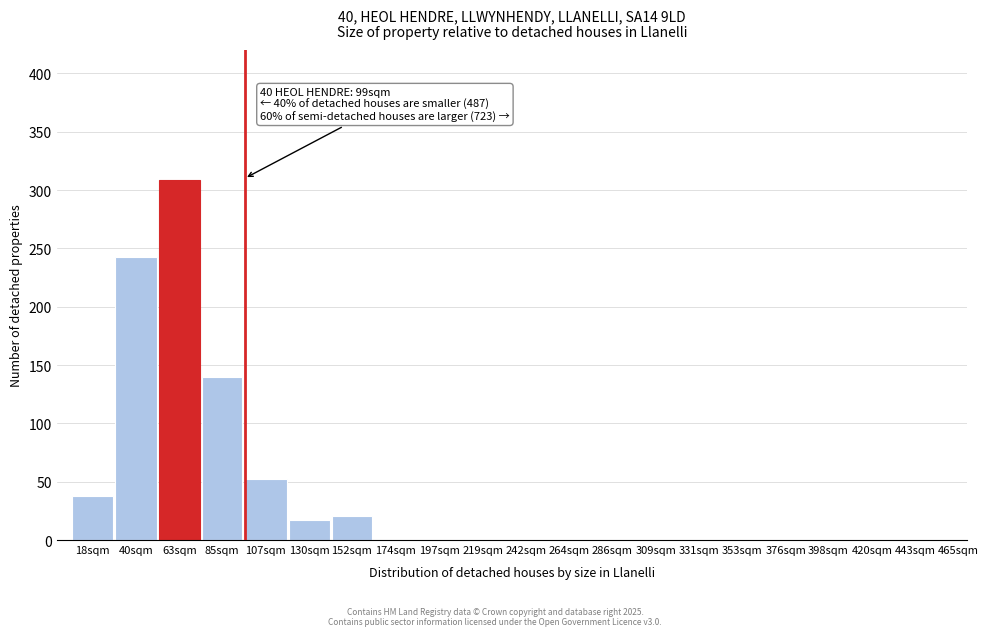

Reading right to left, extract all data points from this chart.

465sqm=0	443sqm=0	420sqm=0	398sqm=0	376sqm=0	353sqm=0	331sqm=0	309sqm=0	286sqm=0	264sqm=0	242sqm=0	219sqm=0	197sqm=0	174sqm=0	152sqm=21	130sqm=17	107sqm=52	85sqm=140	63sqm=309	40sqm=243	18sqm=38